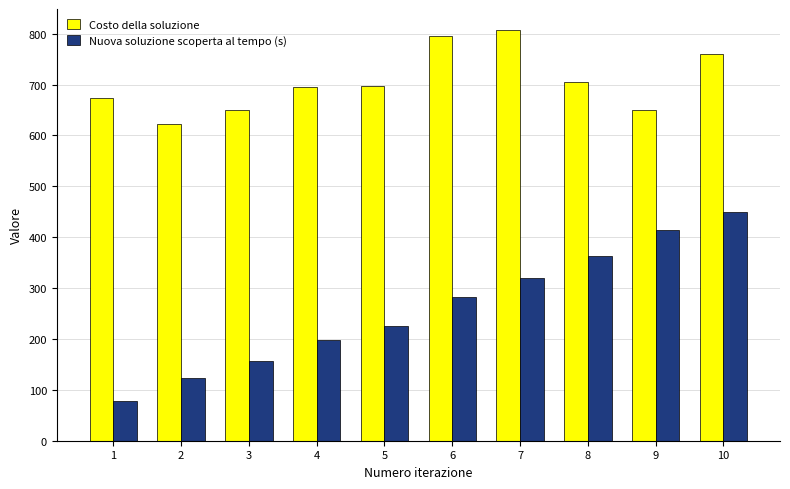

What value does the Nuova soluzione scoperta al tempo (s) series have at 2?

122.9